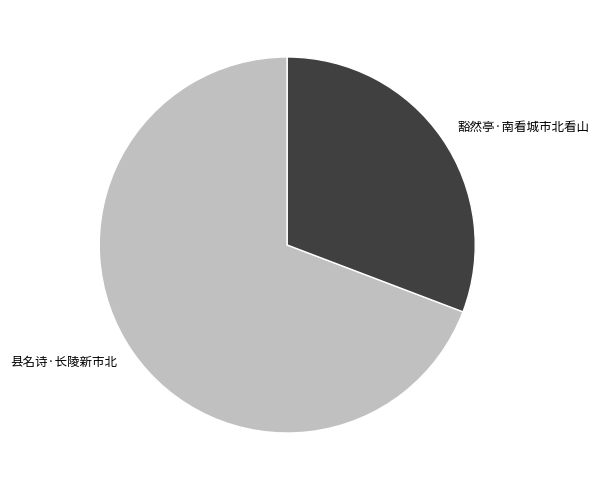

Is the sum of 县名诗·长陵新市北 and 豁然亭·南看城市北看山 greater than half?

Yes